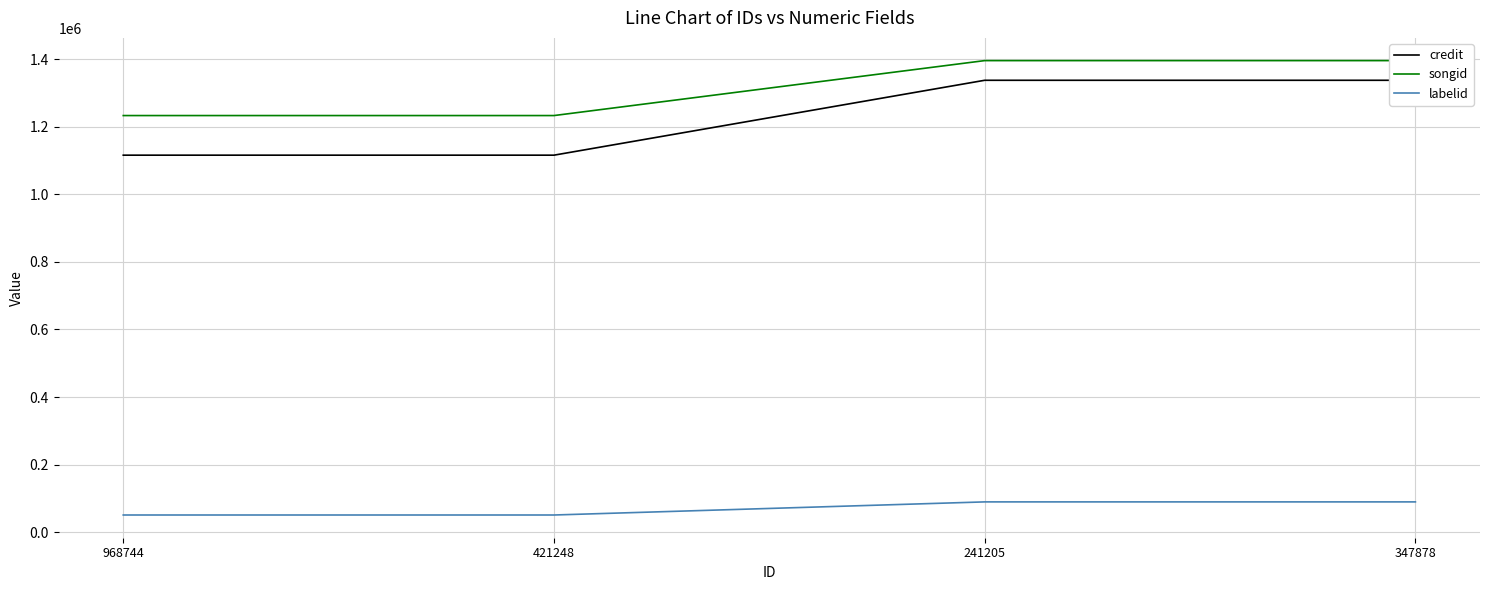

Rank the series at 347878 from lowest to highest value.

labelid, credit, songid